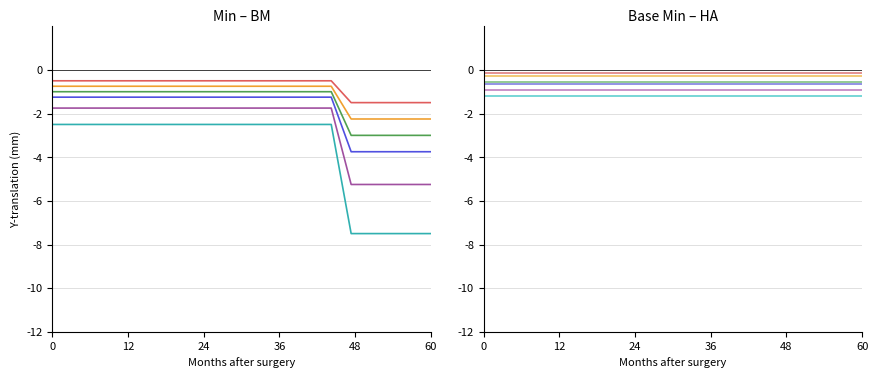

How many lines are shown in the chart?

6